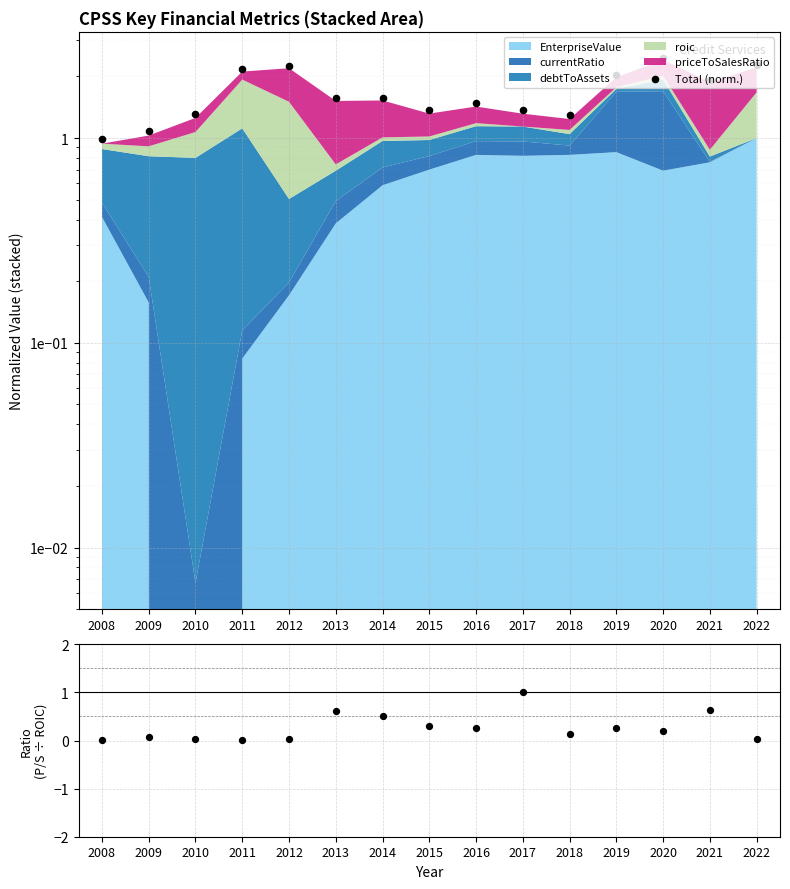

Which series has the widest spread of Y values?

Total (norm.)